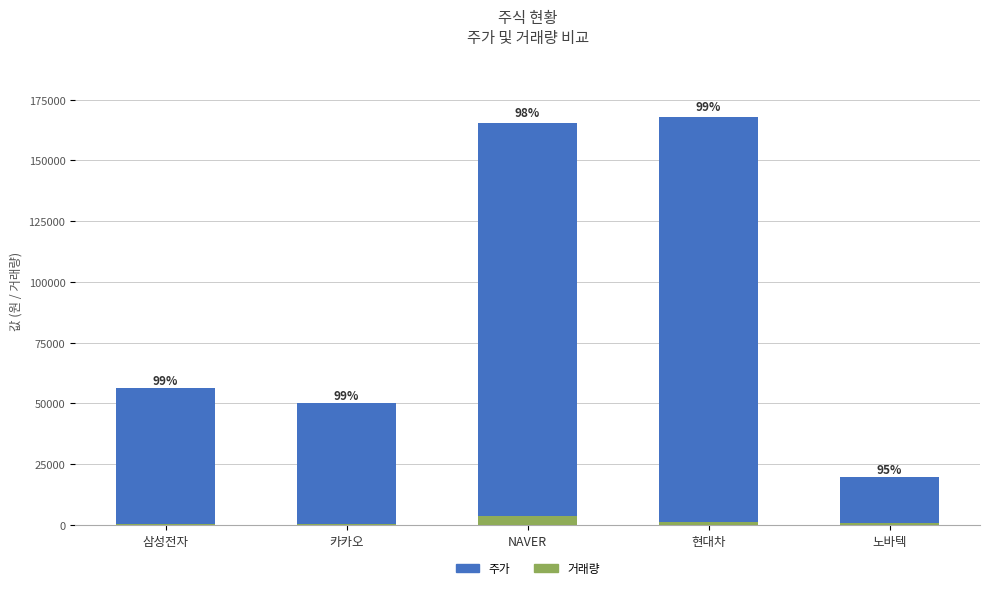

What are all the series names shown in the legend?

주가, 거래량